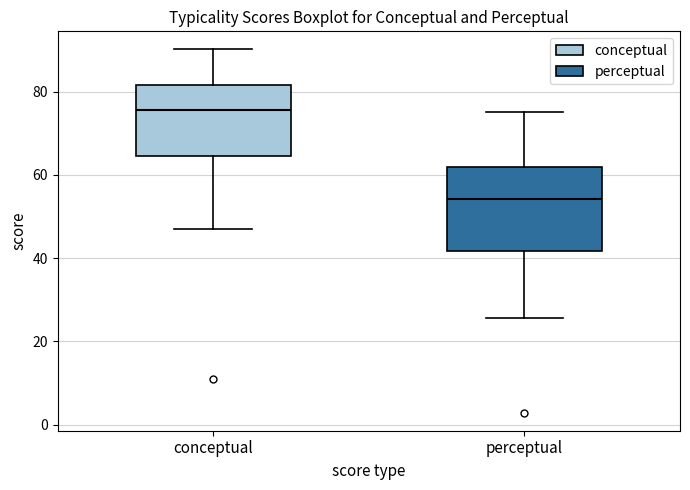

Where does the lower whisker of the box for conceptual end on the y-axis? The values are not printed on the chart, so give them approximately, as read against the axis.

48